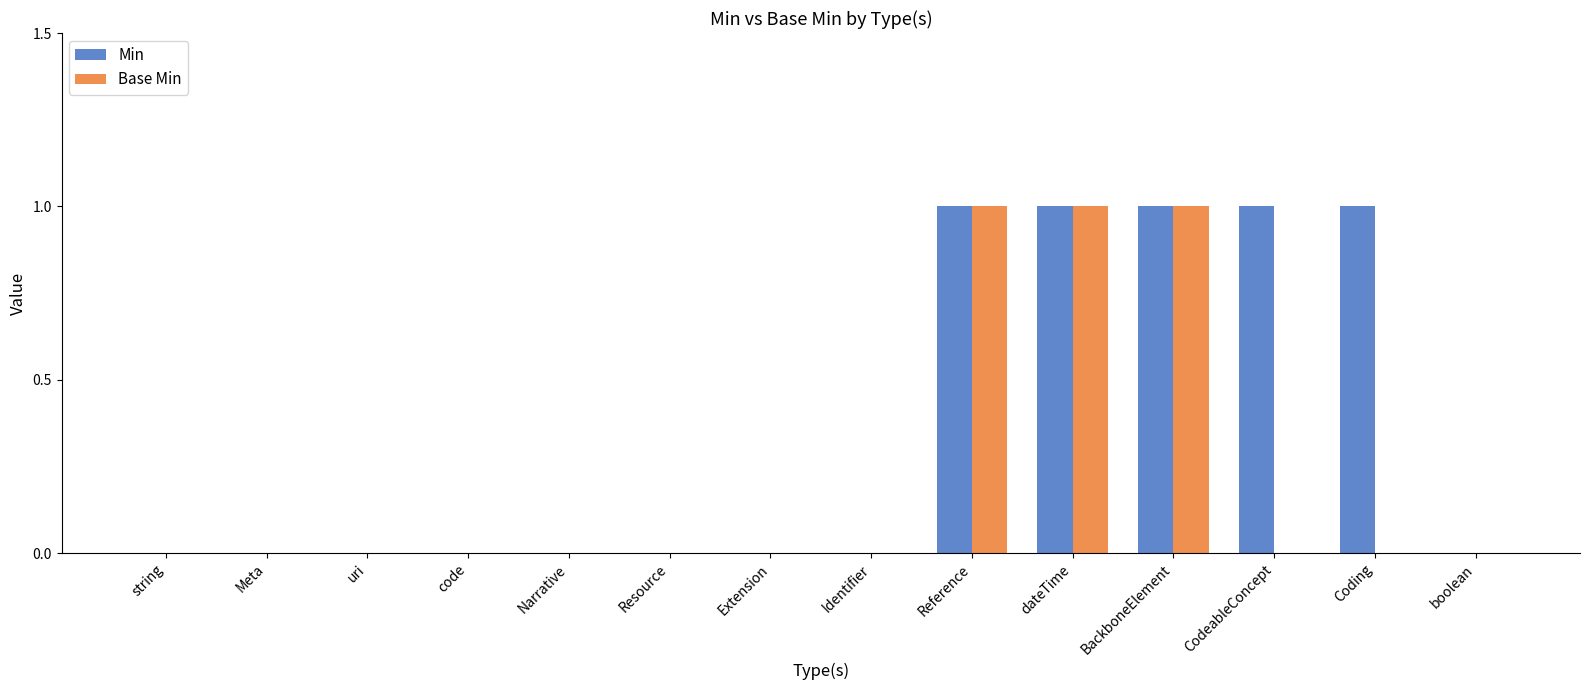

How many categories are shown in the chart?

14